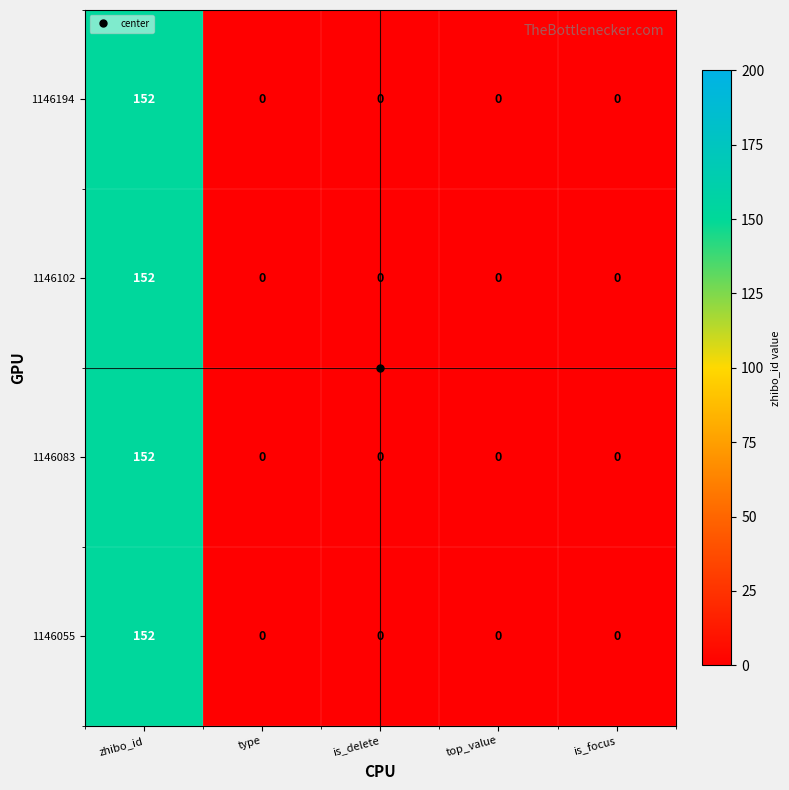

What is the difference between the maximum and minimum values in the 1146083 series?

152